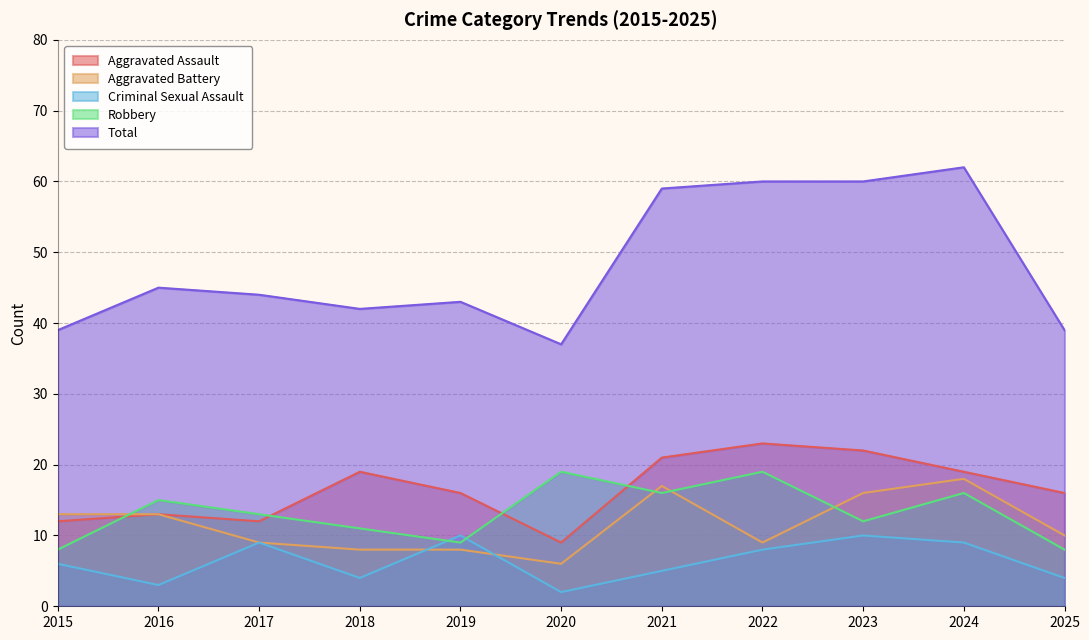

What is the value of the Aggravated Battery point at the 6th from the left?

6